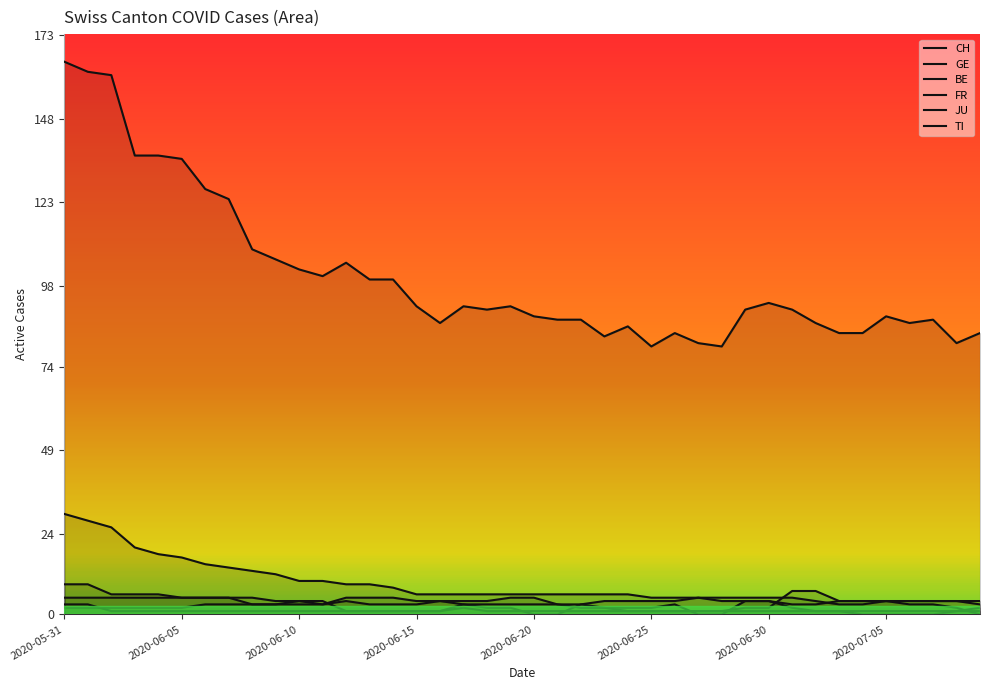

How many lines are shown in the chart?

6